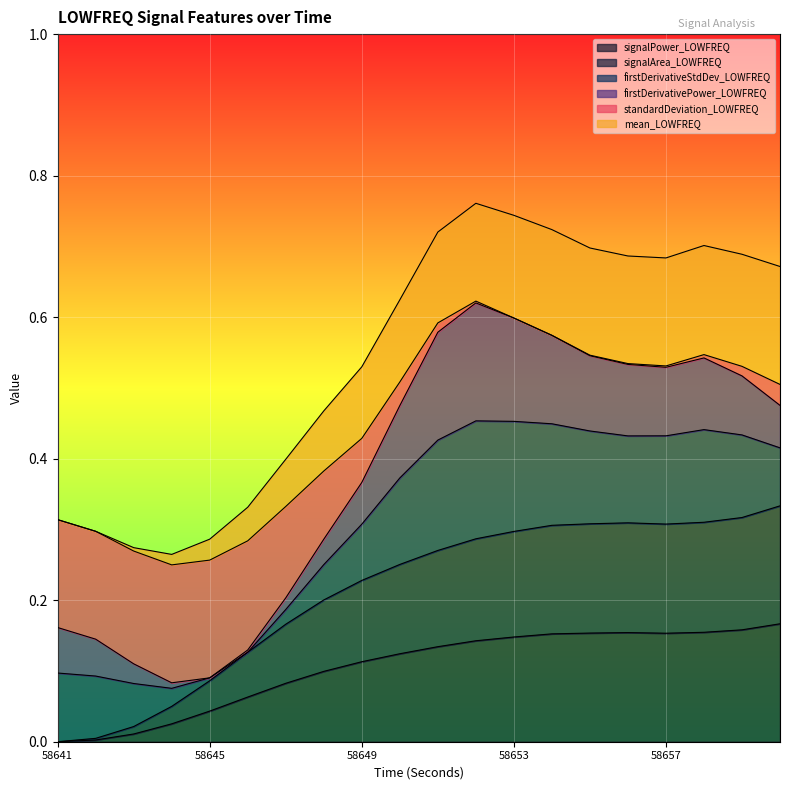

True or false: standardDeviation_LOWFREQ has more than 1 interior local peaks.

True